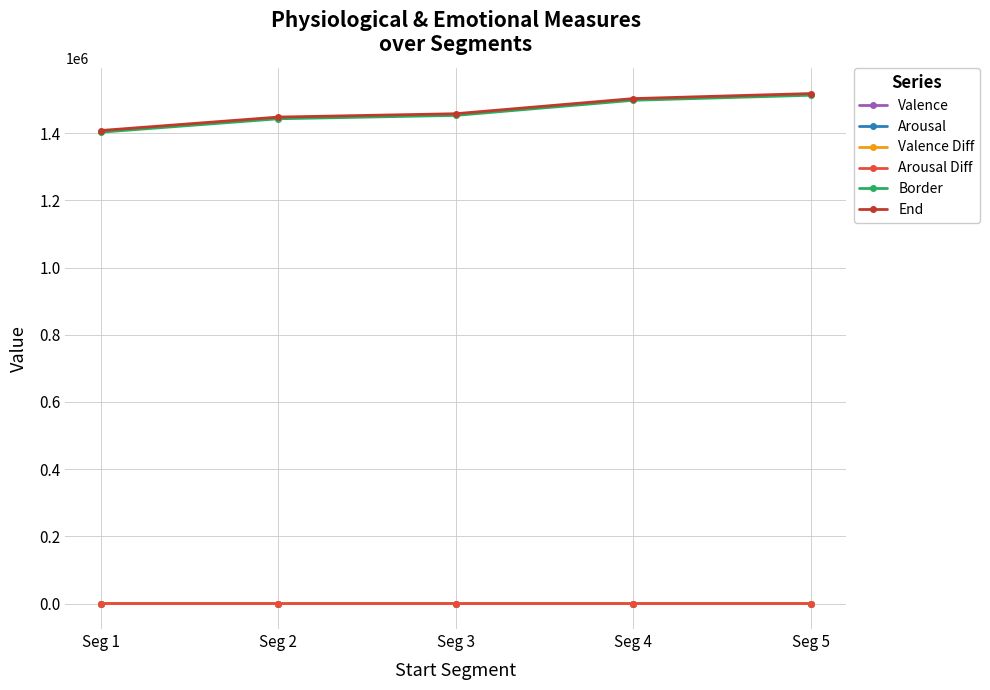

True or false: End and Arousal Diff cross at least once.

False